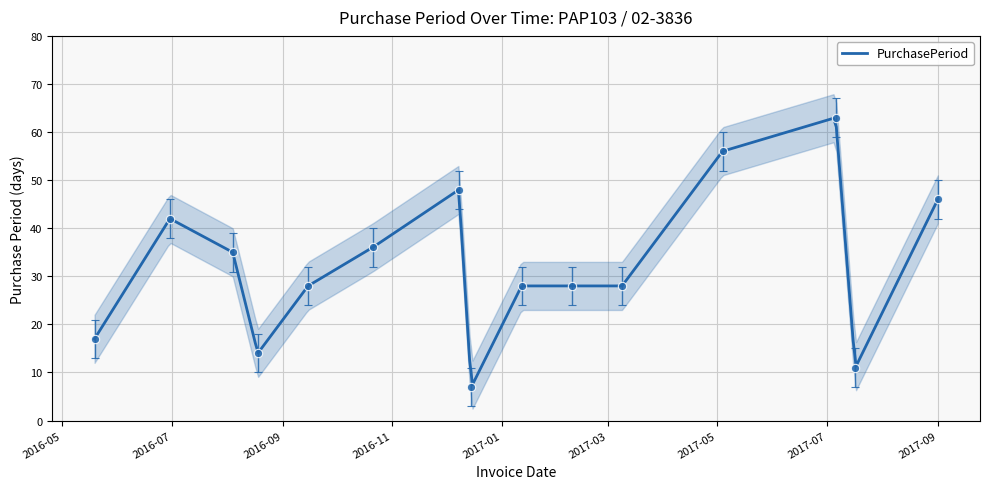

What is the maximum value for PurchasePeriod?

62.9